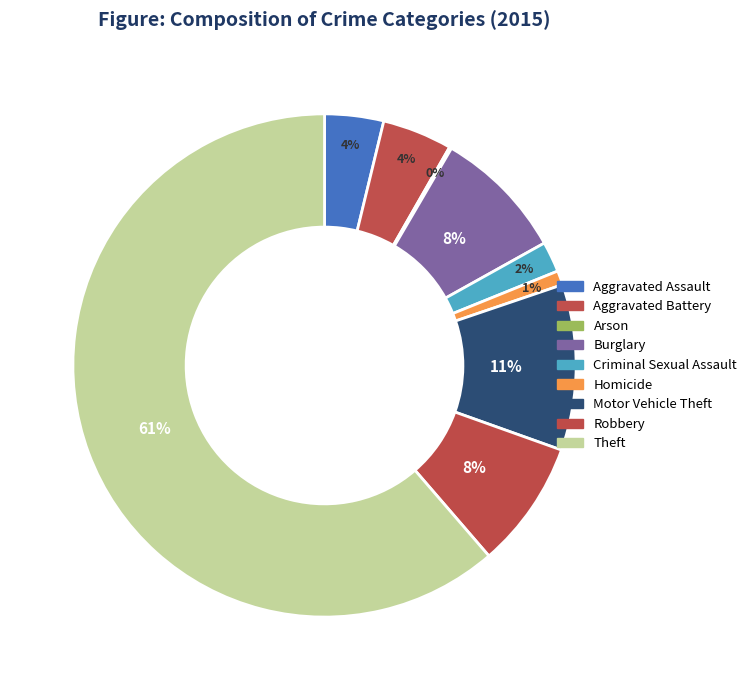

Which has a higher value, Burglary or Homicide?

Burglary